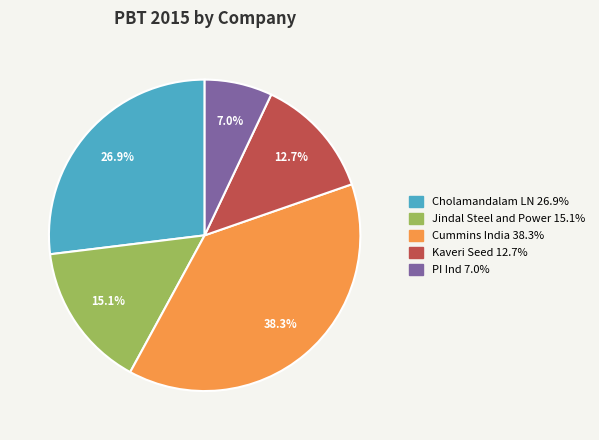

Does any single category account for the majority?

No